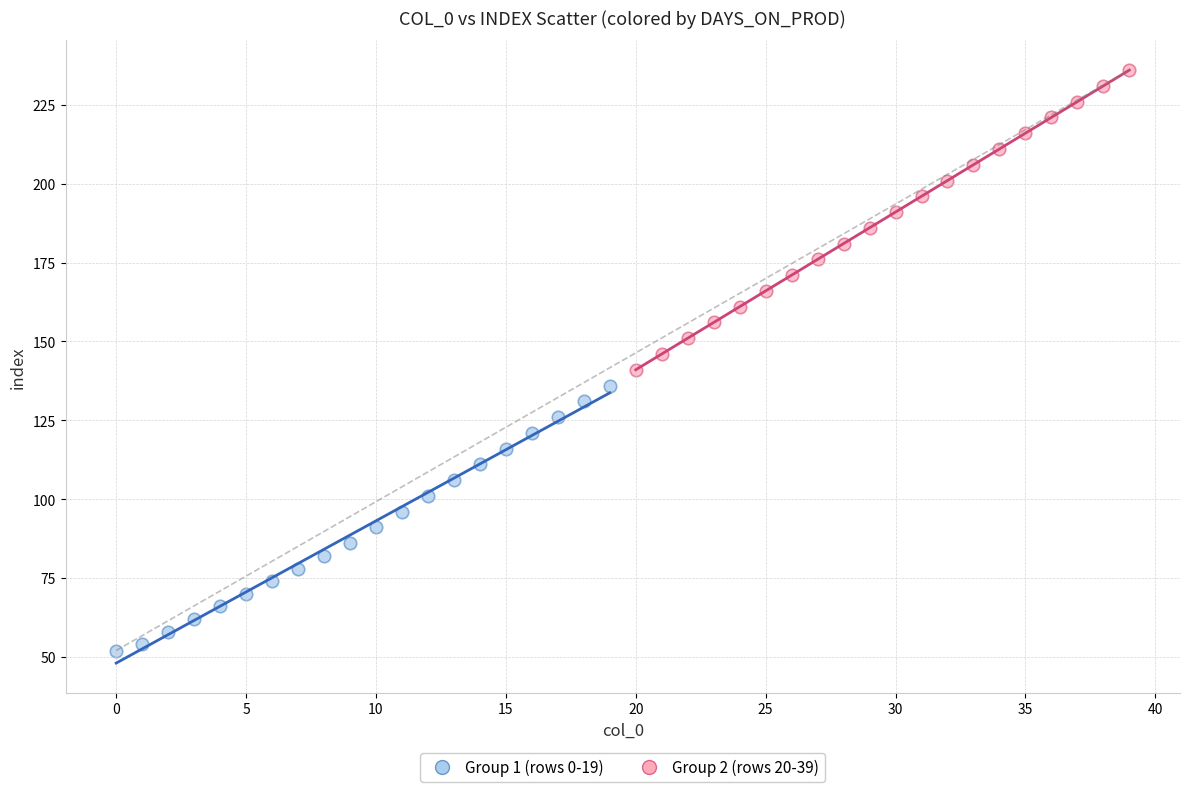

Which series reaches the minimum Y coordinate?

Group 1 (rows 0-19)